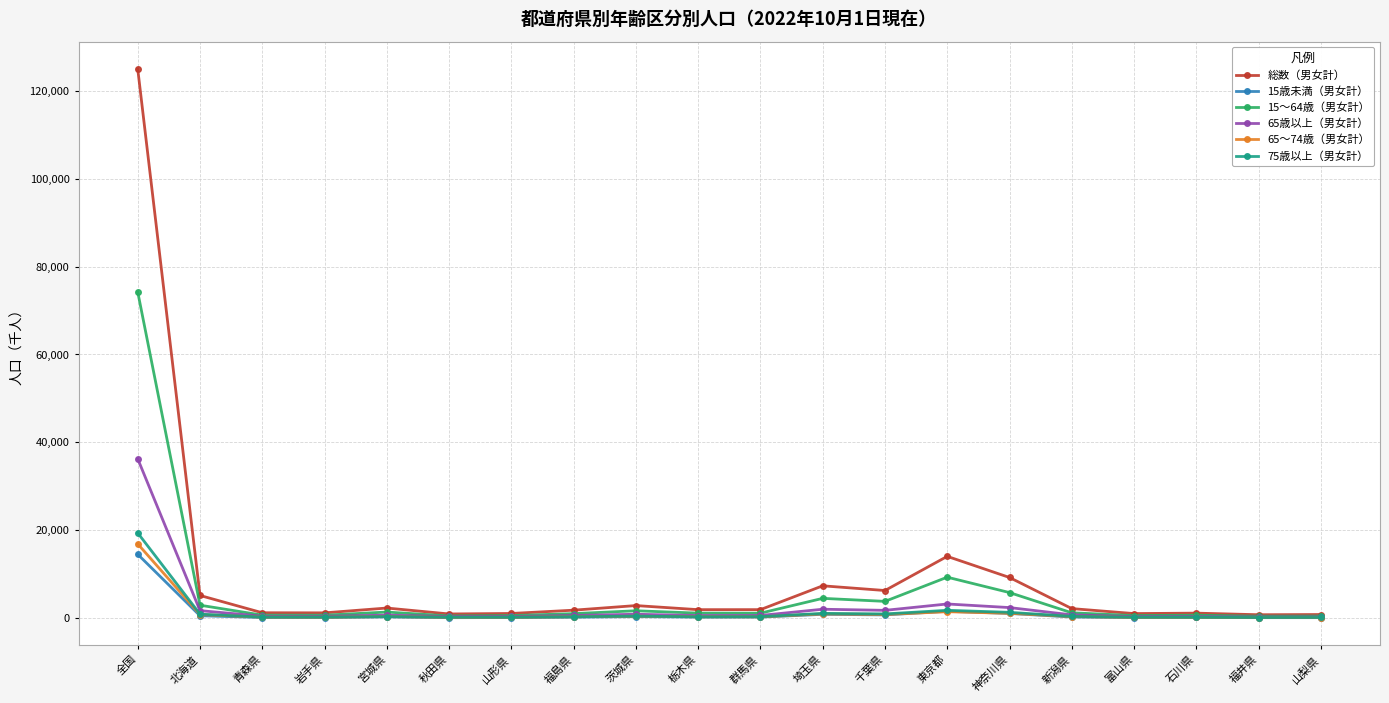

The 65歳以上（男女計） series shows 408 at 岩手県. True or false?

True